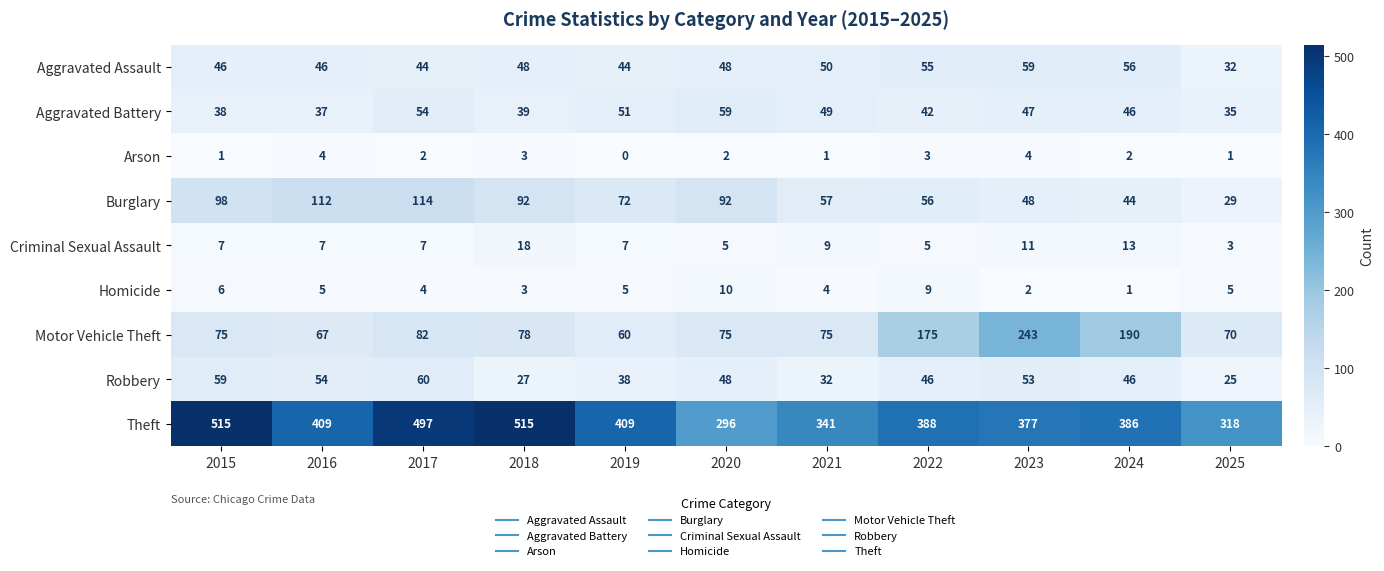

What is the lowest value of the Aggravated Battery series?

35